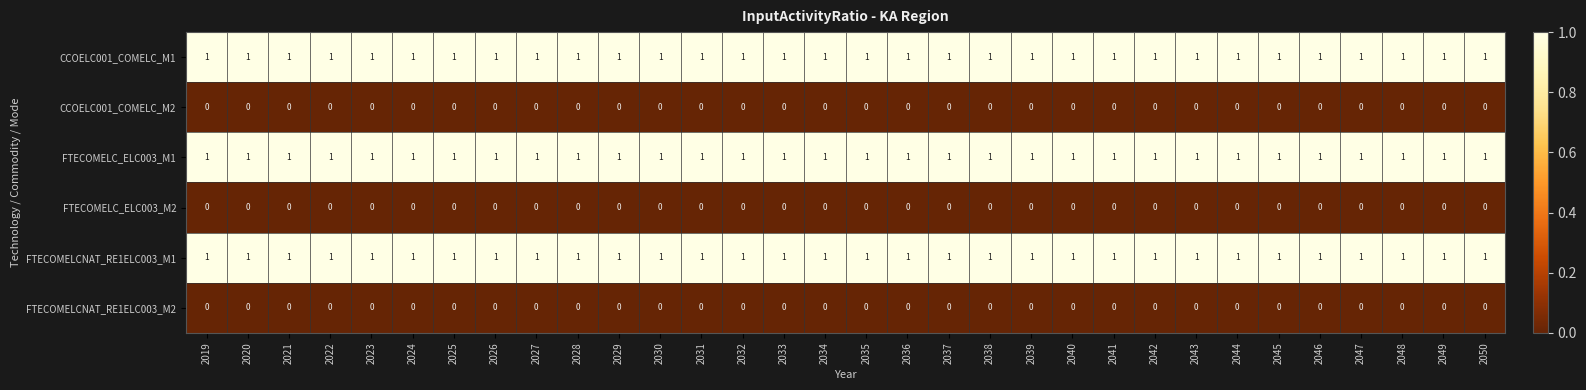

Is it true that CCOELC001_COMELC_M1 equals 2 at 2019?

False